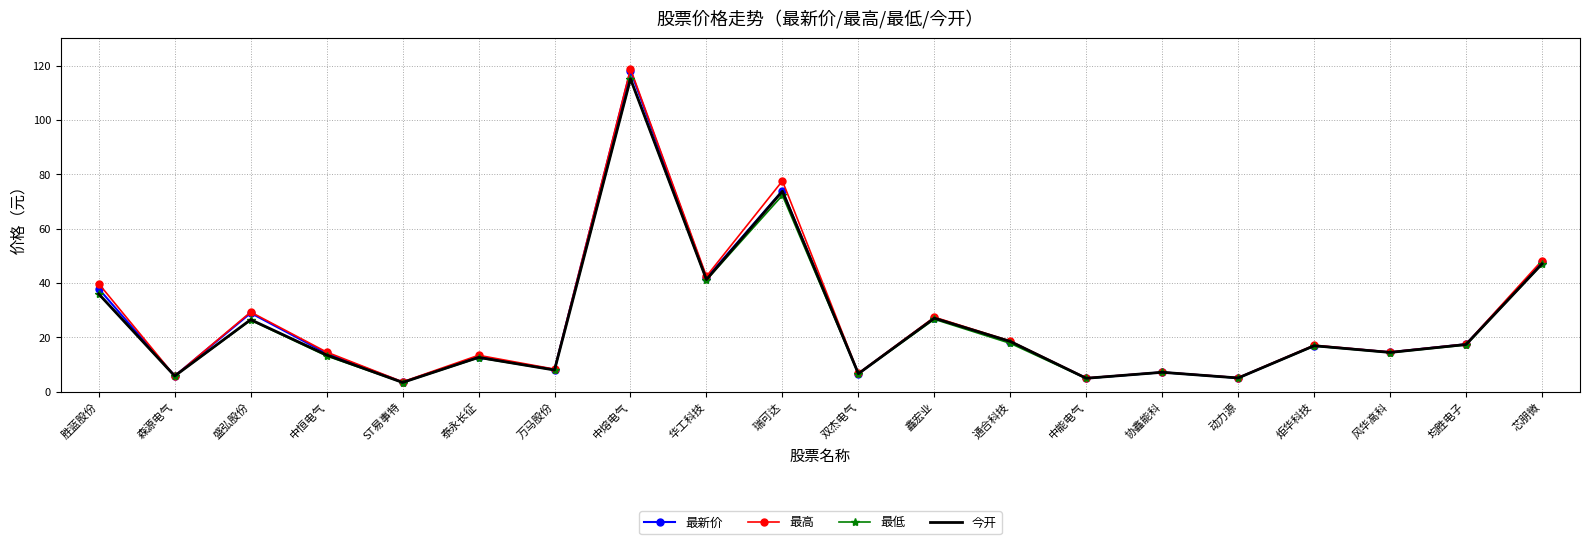

The value of 今开 at 鑫宏业 is 27.1. True or false?

True